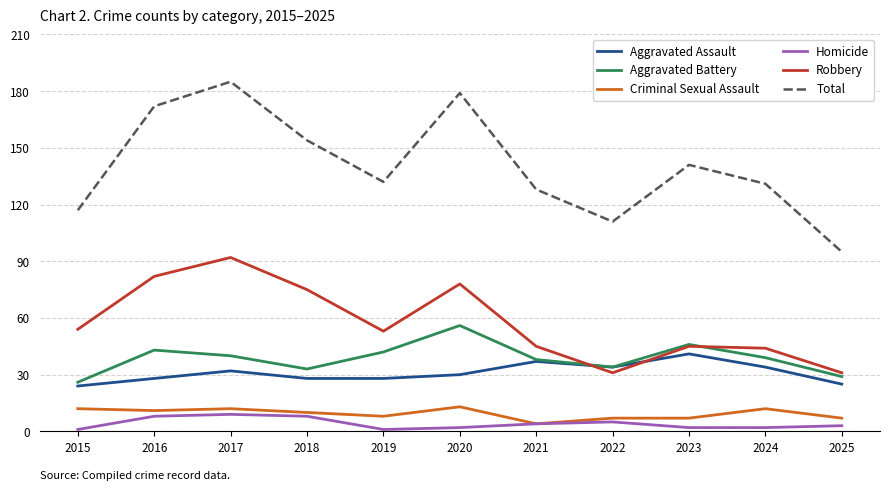

True or false: Criminal Sexual Assault has more than 1 points higher than both neighbors.

True